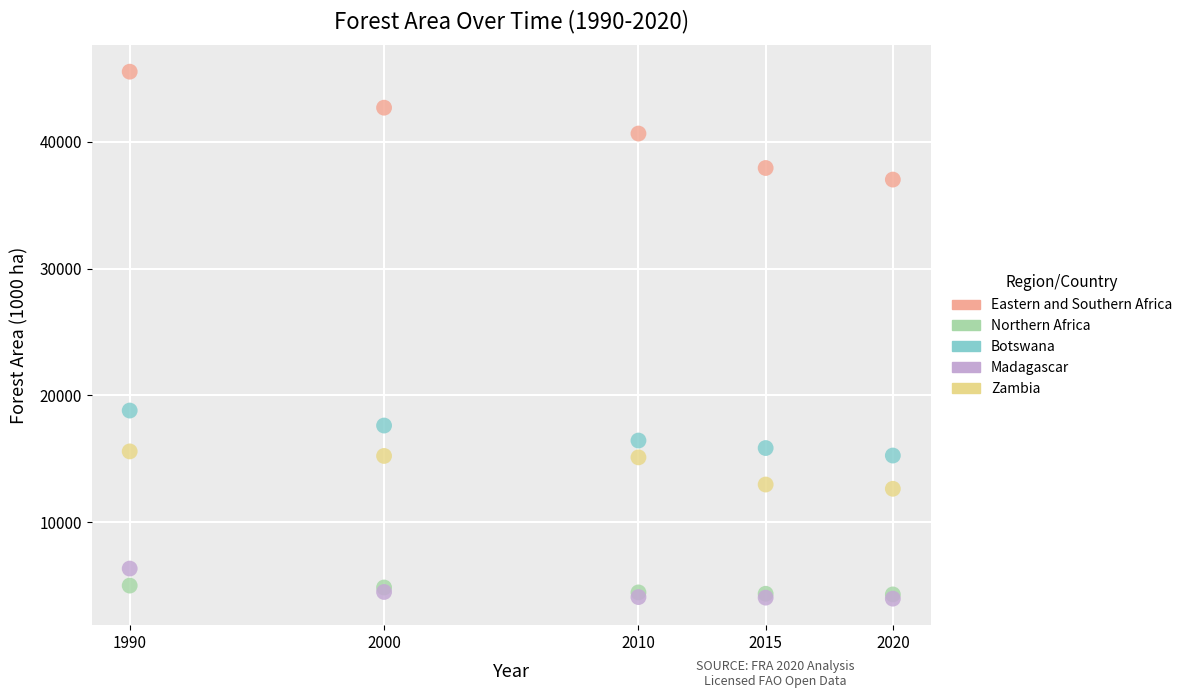

What are all the series names shown in the legend?

Eastern and Southern Africa, Northern Africa, Botswana, Madagascar, Zambia